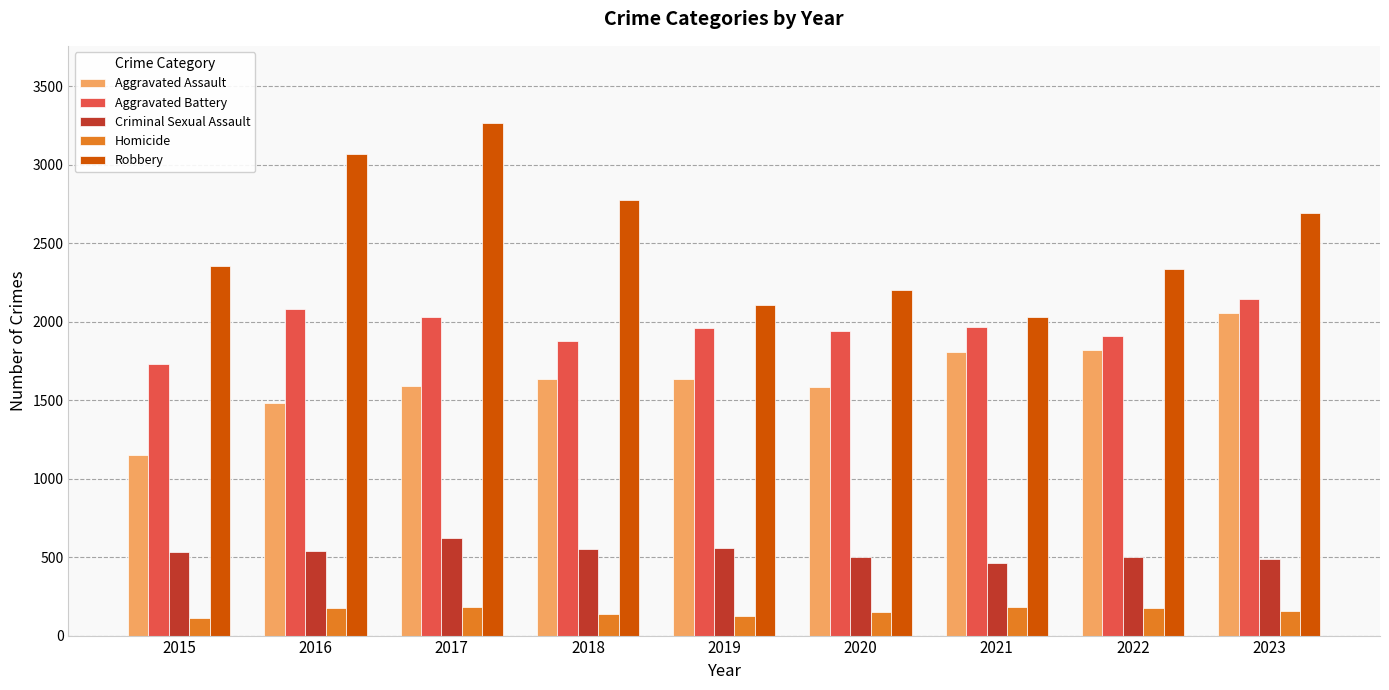

What is the approximate value of Robbery at 2016, to the nearest 50?

3050